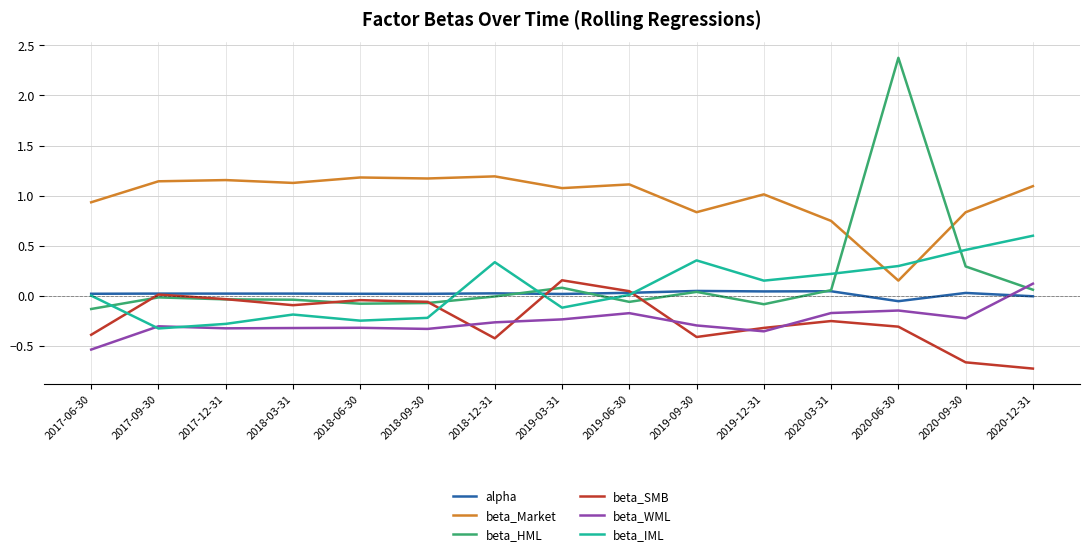

Which series has the largest range (max minus min)?

beta_HML